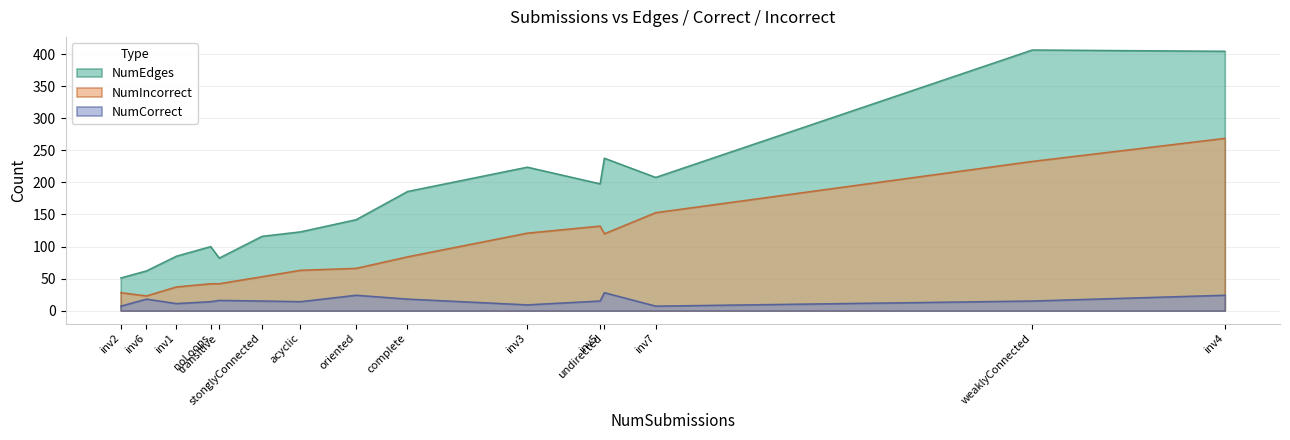

What is the total value across all series at inv3?

354